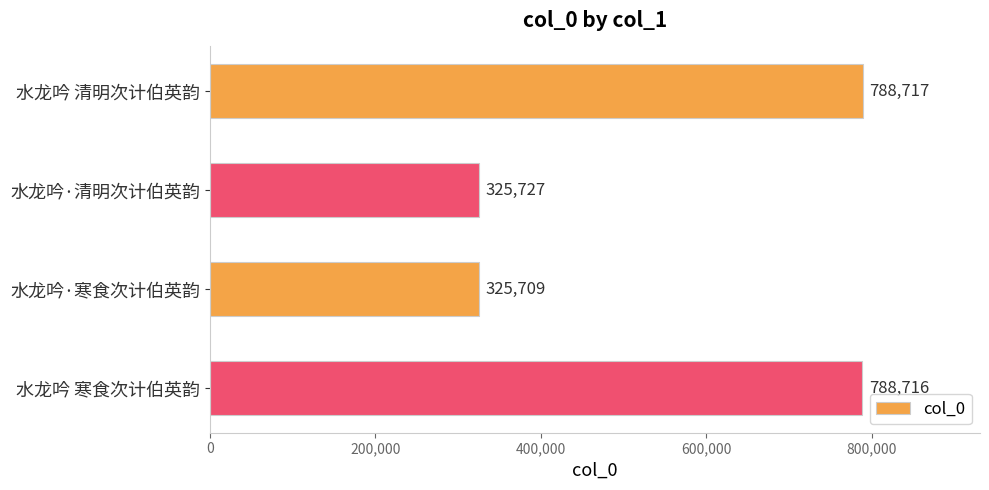

How many distinct data groups are displayed?

1